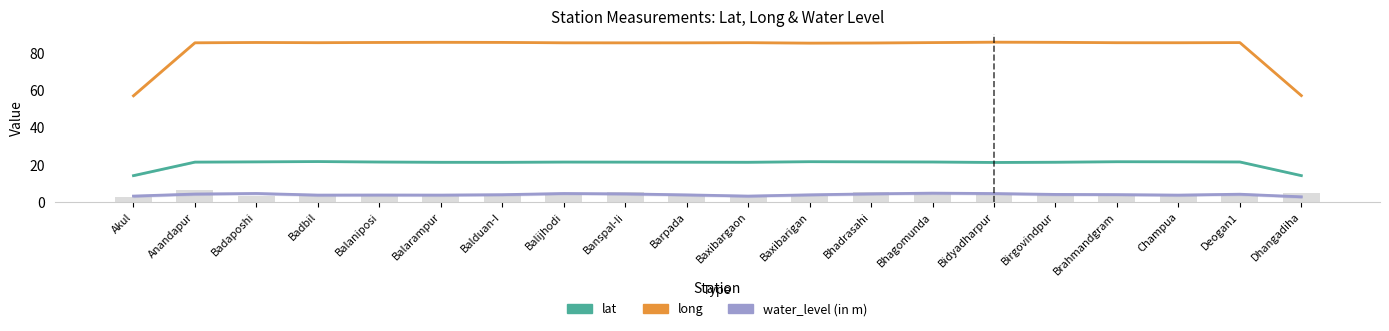

Which series has the largest range (max minus min)?

long